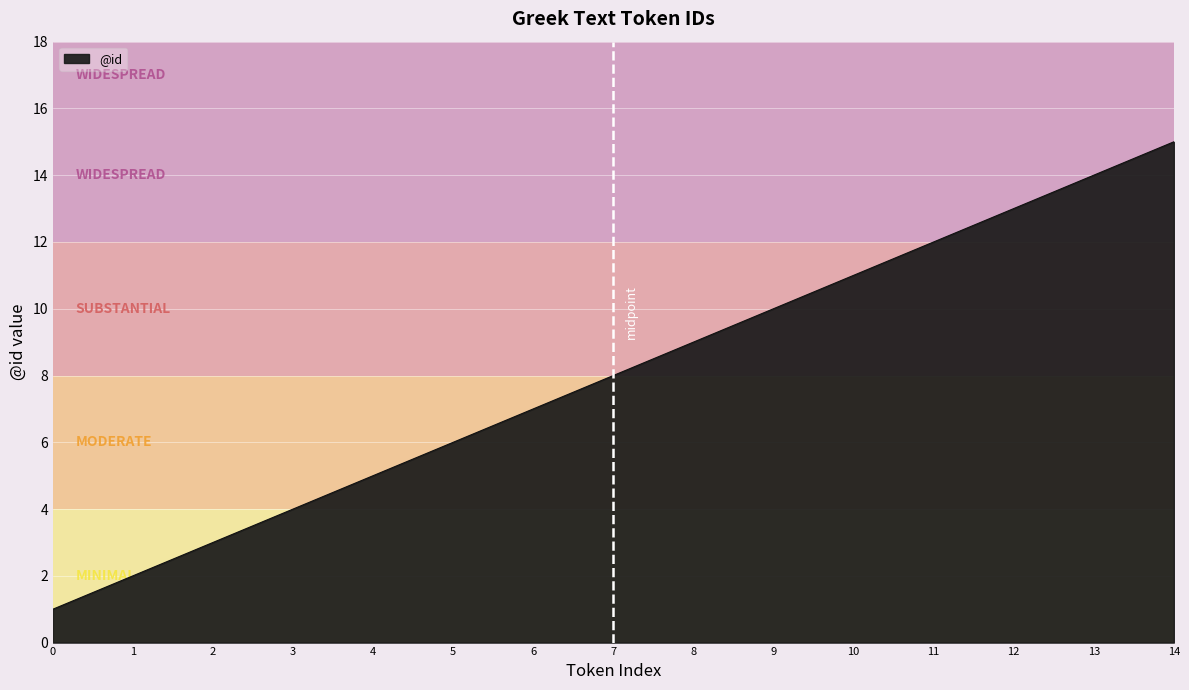

Between 0 and 8, which is larger?

8